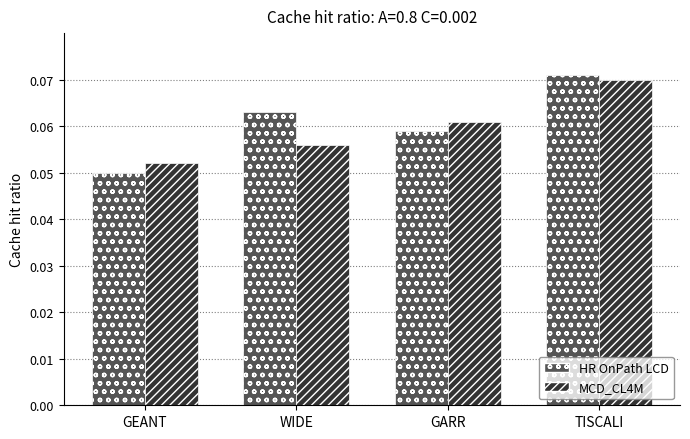

Rank the series at GARR from lowest to highest value.

HR OnPath LCD, MCD_CL4M